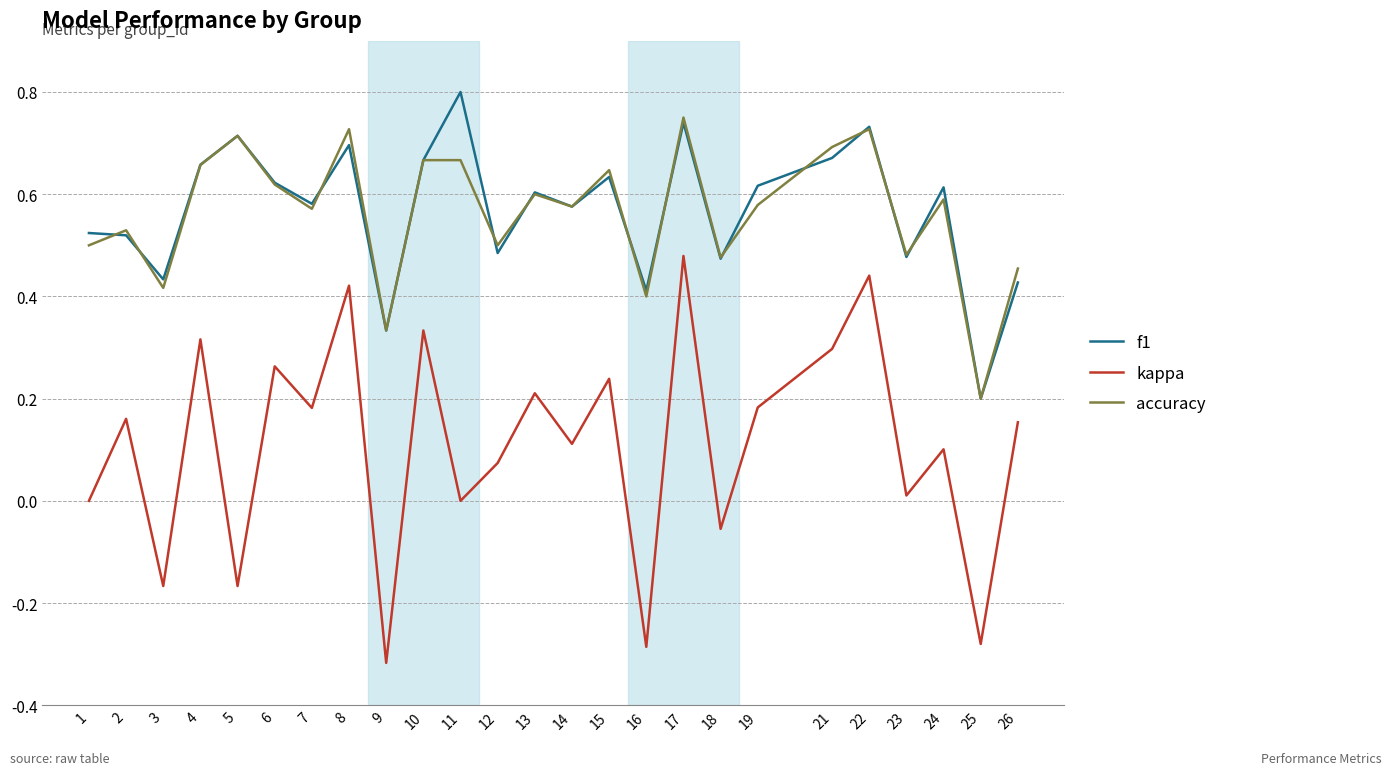

What is the total value across all series at 2?

1.2